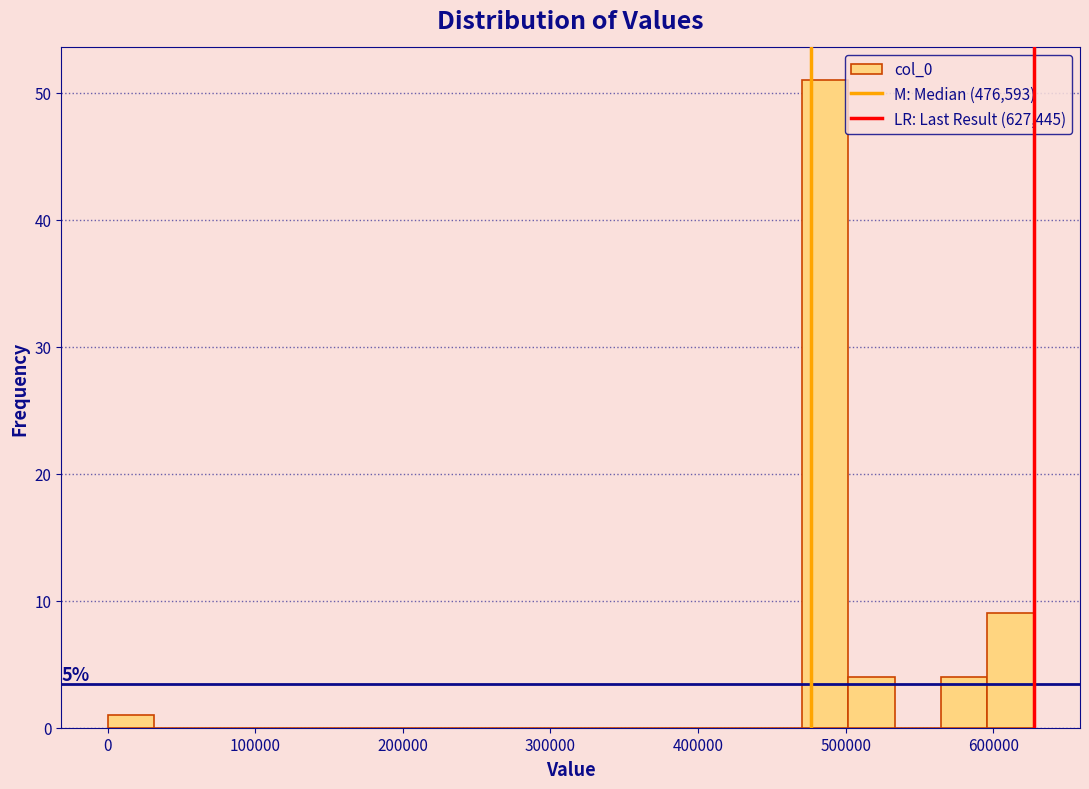

Read against the x-axis, roughly where is the centre of the tallest bar?

490000